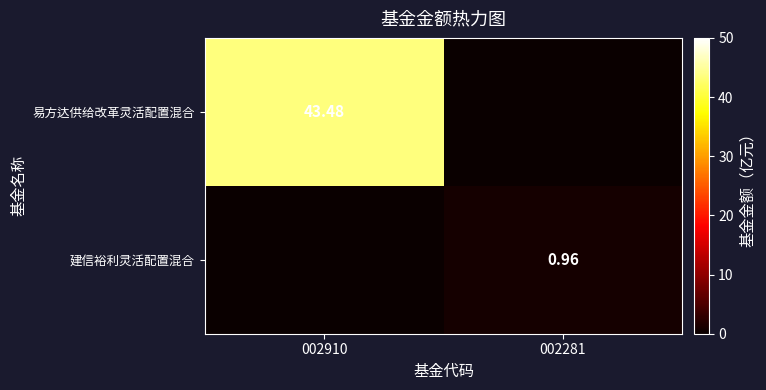

At 002281, list the series in order from smallest to largest.

易方达供给改革灵活配置混合, 建信裕利灵活配置混合